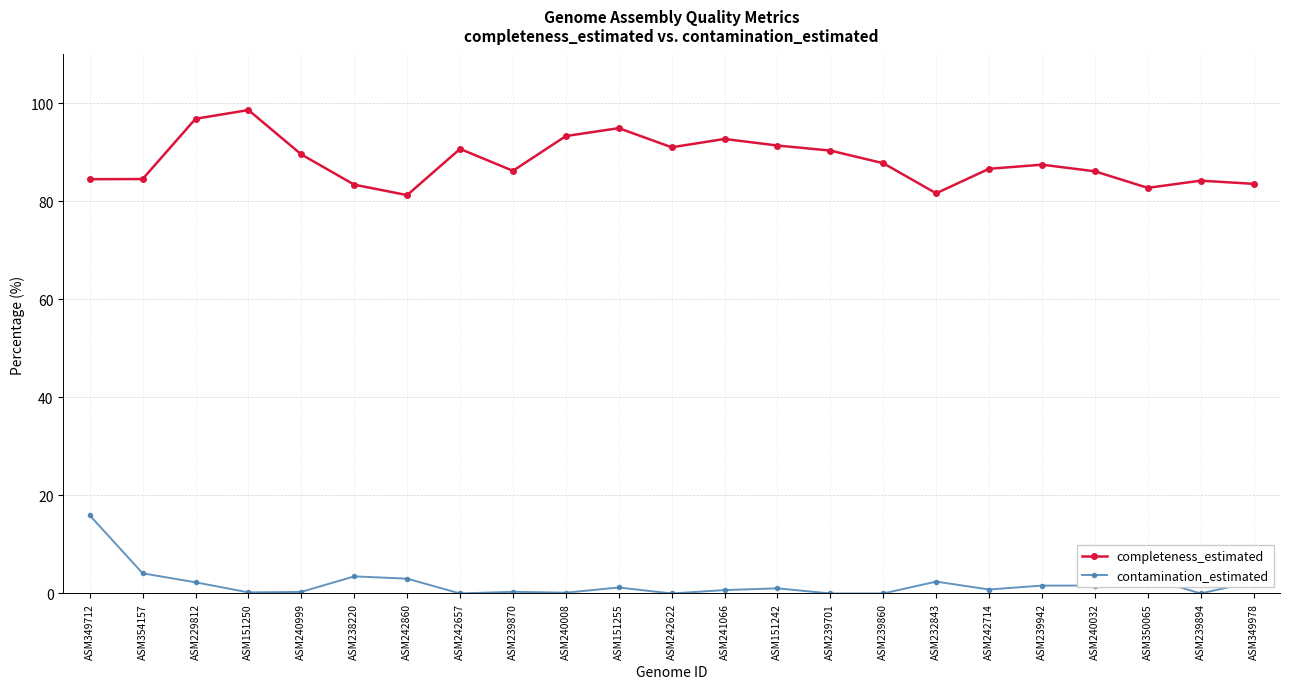

What is the difference between the highest and lowest values at ASM229812?

94.6